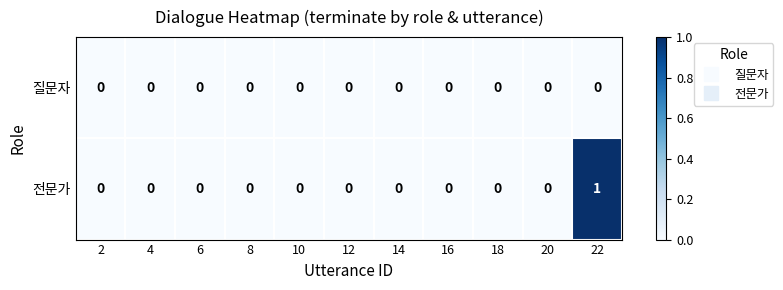

Reading left to right, extract all data points from this chart.

질문자: 0	0	0	0	0	0	0	0	0	0	0
전문가: 0	0	0	0	0	0	0	0	0	0	1